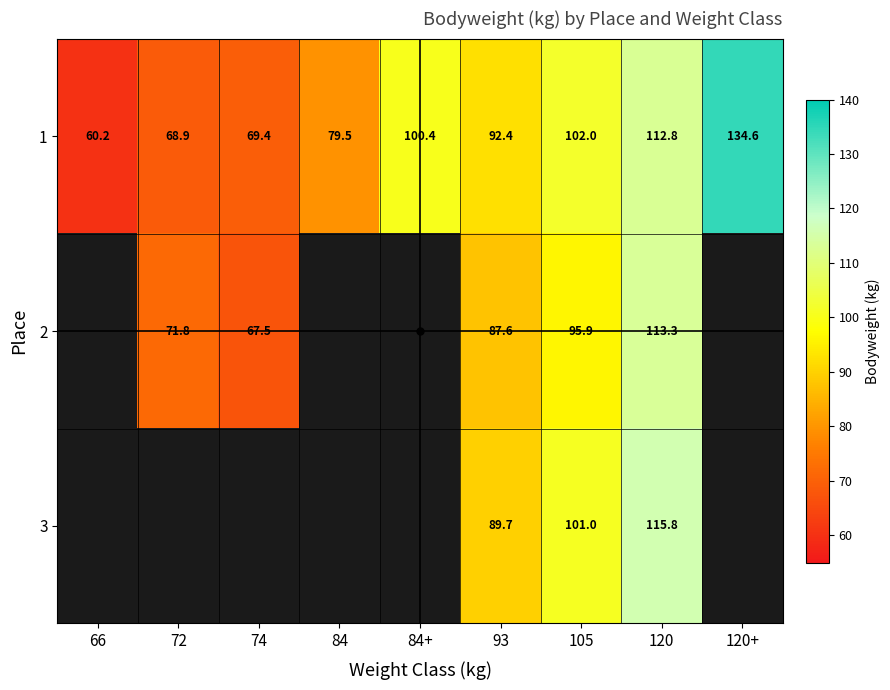

At 120, list the series in order from smallest to largest.

1, 2, 3